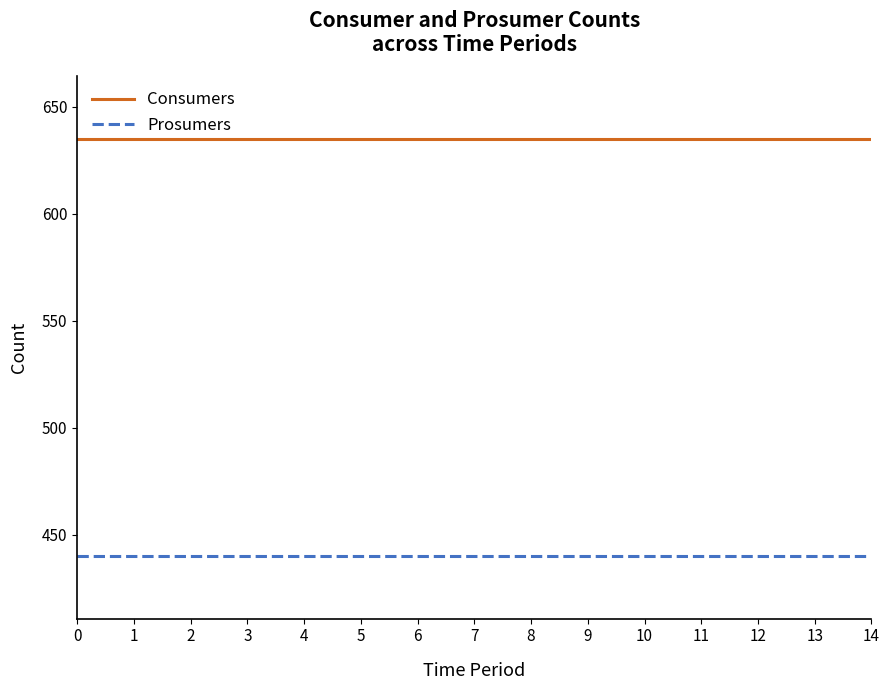

What is the lowest value of the Consumers series?

635